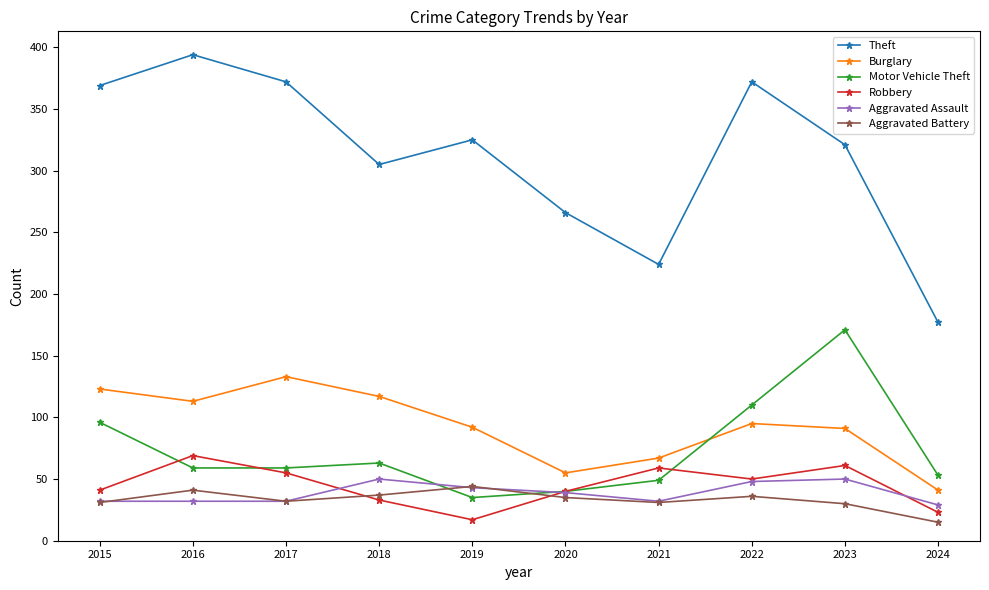

List the series in order of their peak value, lowest first.

Aggravated Battery, Aggravated Assault, Robbery, Burglary, Motor Vehicle Theft, Theft